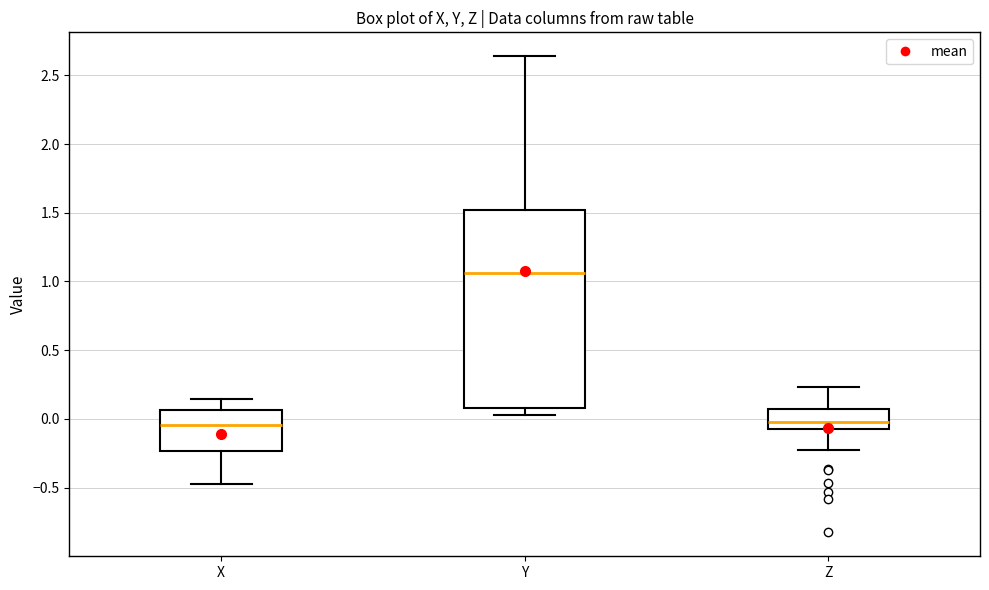

Reading left to right, transcribe this box plot: for each box, give where its median line is, the range the box spans, and where its two whiskers end, as read against the y-axis. The values are not printed on the chart, so give them approximately, as read against the axis.

X: median -0.05, box -0.25 to 0.05, whiskers -0.45 to 0.15
Y: median 1.05, box 0.10 to 1.50, whiskers 0.05 to 2.65
Z: median 0.00, box -0.05 to 0.05, whiskers -0.25 to 0.25